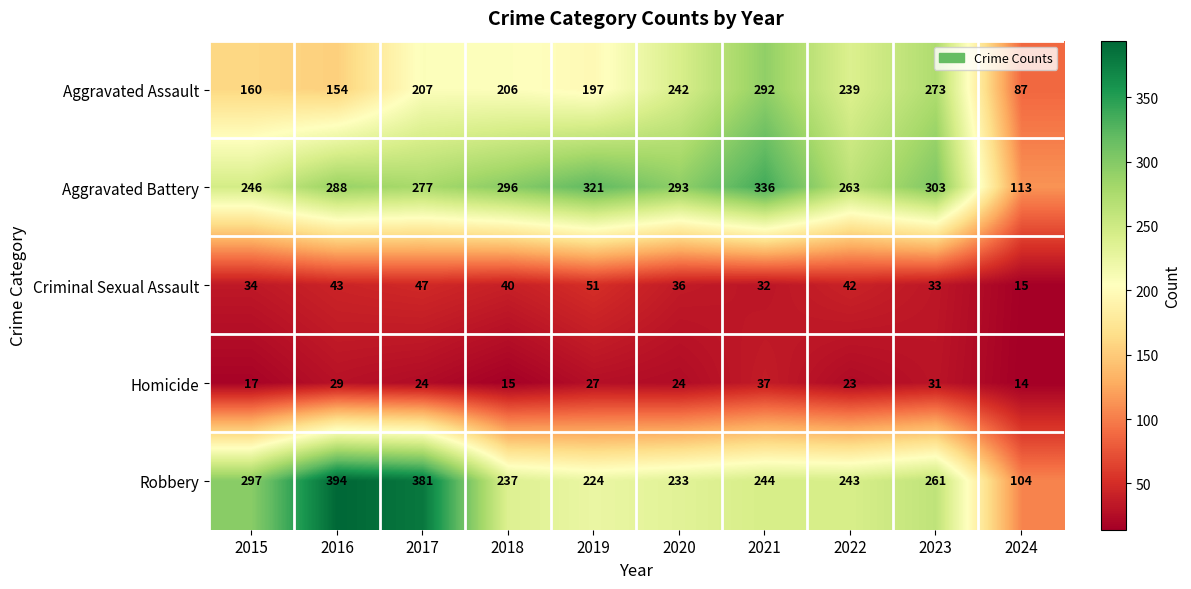

At 2024, list the series in order from largest to smallest.

Aggravated Battery, Robbery, Aggravated Assault, Criminal Sexual Assault, Homicide